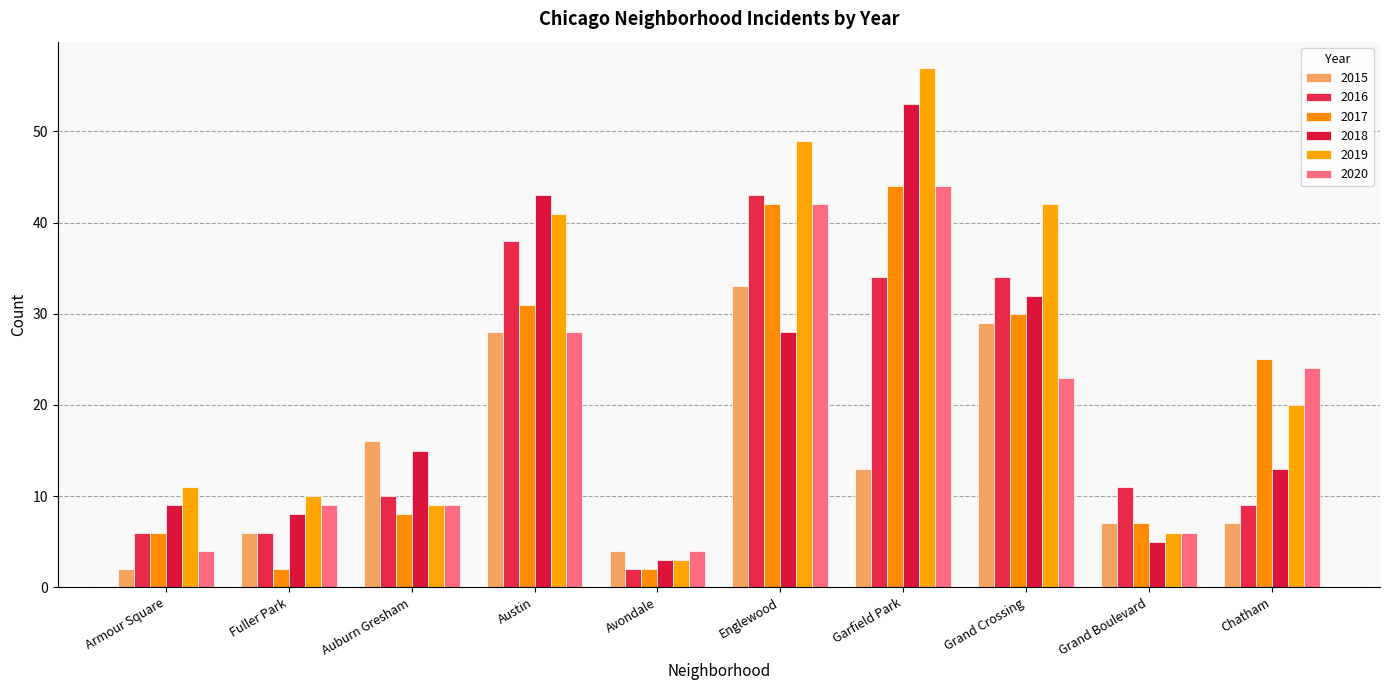

Does the chart contain stacked bars?

No